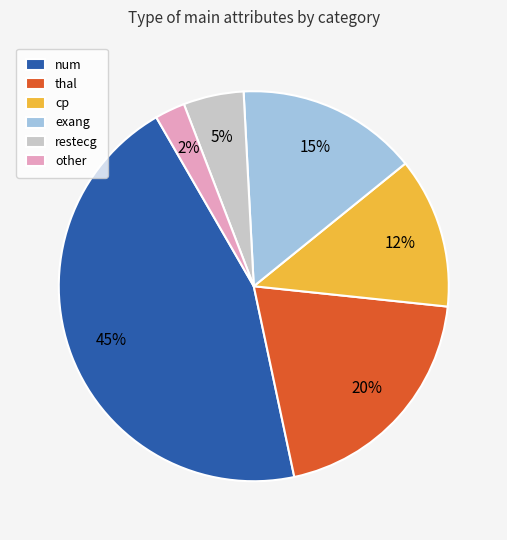

Which slice is the smallest?

other